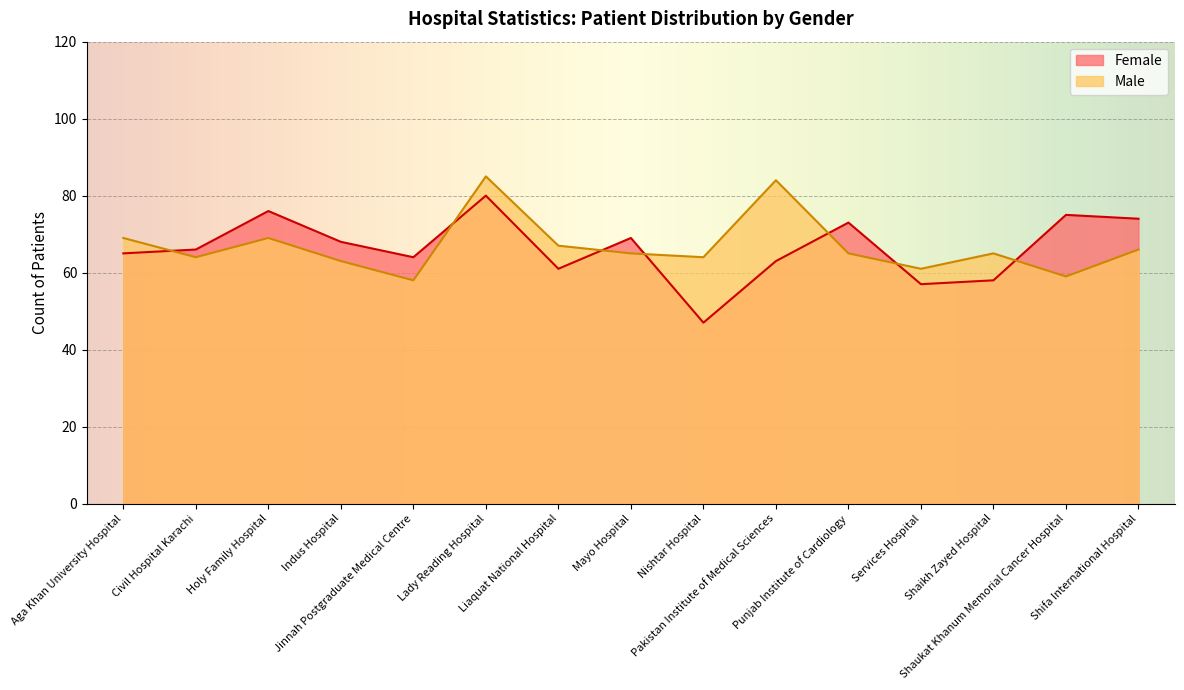

Reading left to right, transcribe all the data shown in this chart.

Female: Aga Khan University Hospital=65	Civil Hospital Karachi=66	Holy Family Hospital=76	Indus Hospital=68	Jinnah Postgraduate Medical Centre=64	Lady Reading Hospital=80	Liaquat National Hospital=61	Mayo Hospital=69	Nishtar Hospital=47	Pakistan Institute of Medical Sciences=63	Punjab Institute of Cardiology=73	Services Hospital=57	Shaikh Zayed Hospital=58	Shaukat Khanum Memorial Cancer Hospital=75	Shifa International Hospital=74
Male: Aga Khan University Hospital=69	Civil Hospital Karachi=64	Holy Family Hospital=69	Indus Hospital=63	Jinnah Postgraduate Medical Centre=58	Lady Reading Hospital=85	Liaquat National Hospital=67	Mayo Hospital=65	Nishtar Hospital=64	Pakistan Institute of Medical Sciences=84	Punjab Institute of Cardiology=65	Services Hospital=61	Shaikh Zayed Hospital=65	Shaukat Khanum Memorial Cancer Hospital=59	Shifa International Hospital=66